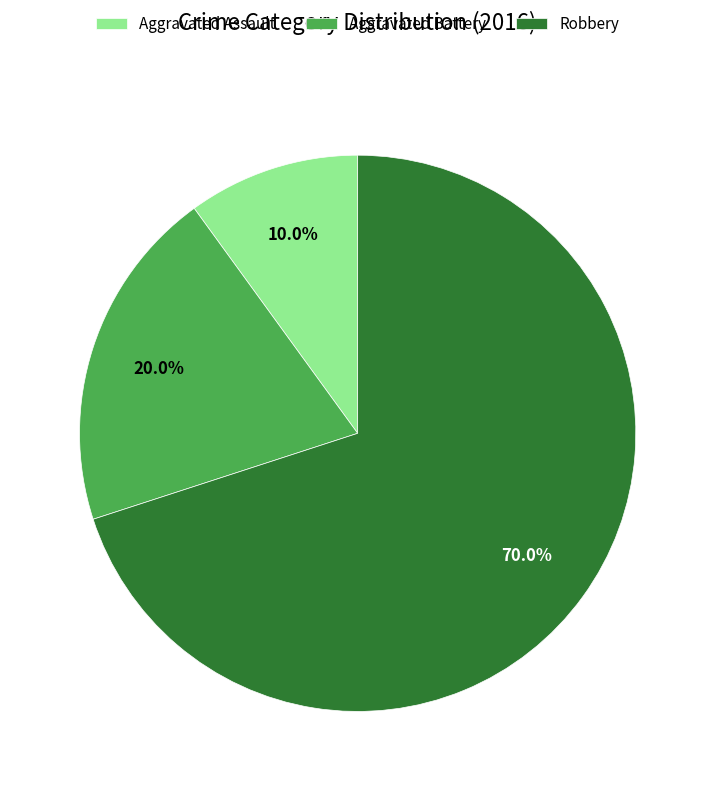

Rank the categories by value from highest to lowest.

Robbery, Aggravated Battery, Aggravated Assault